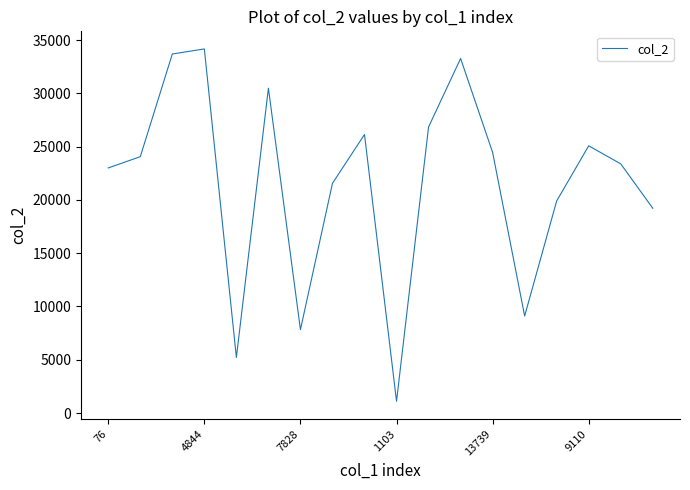

What is the smallest value displayed?

1103